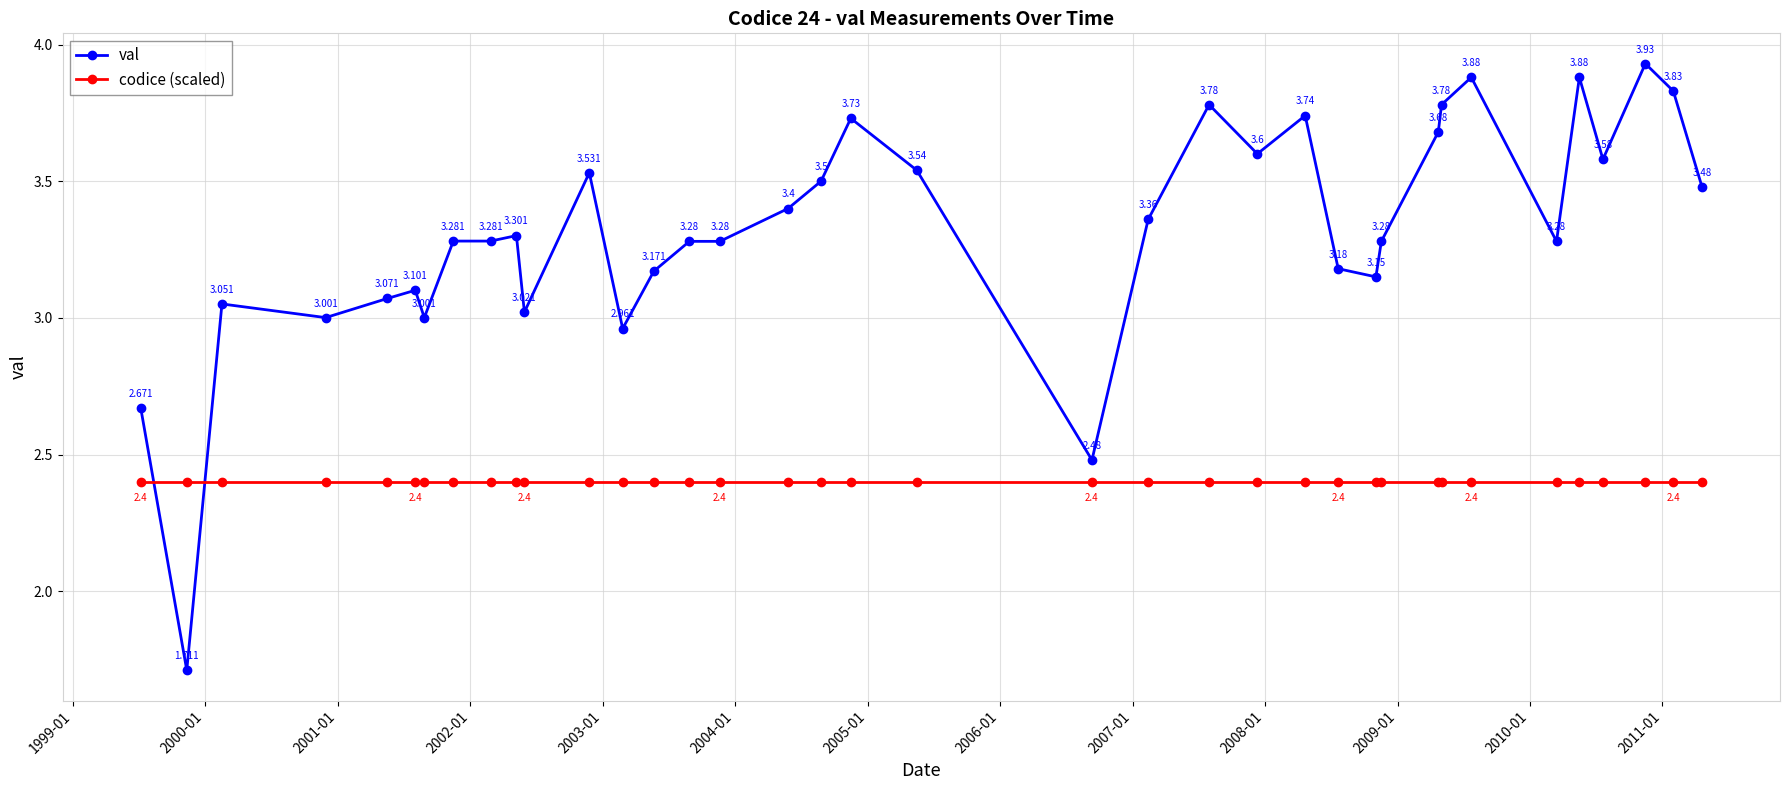

Which series has the largest range (max minus min)?

val